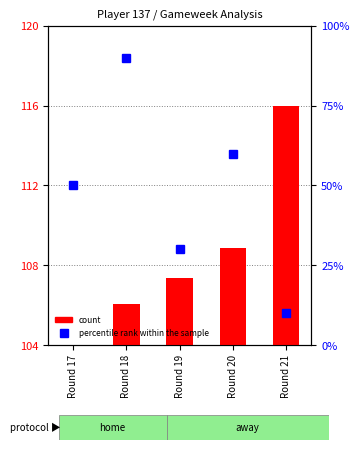

Reading left to right, extract all data points from this chart.

count: Round 17=104.0	Round 18=106.1	Round 19=107.4	Round 20=108.9	Round 21=116.0
percentile rank within the sample: Round 17=50.0	Round 18=90.0	Round 19=30.0	Round 20=60.0	Round 21=10.0